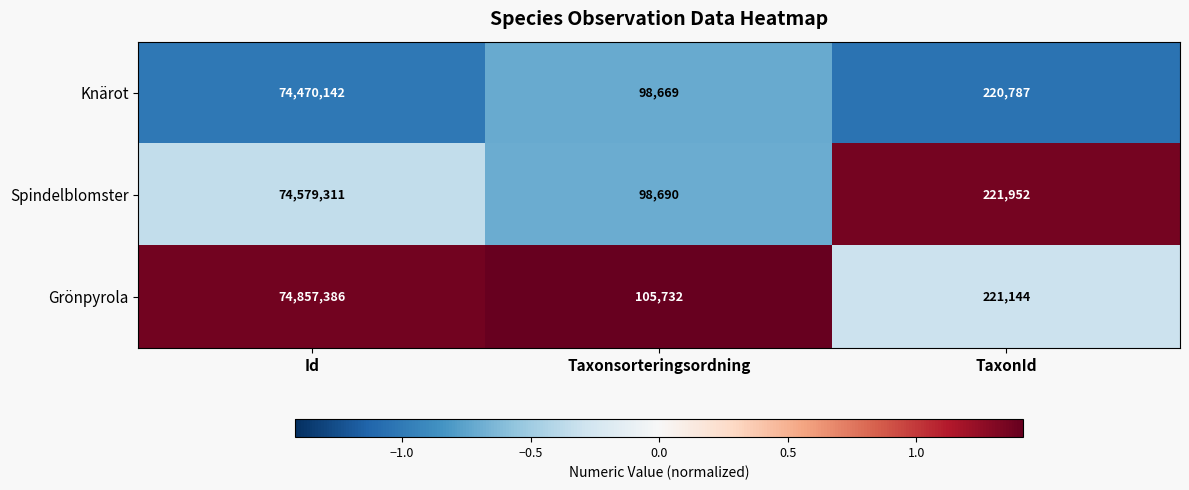

What is the average value of the Knärot series?

24929866